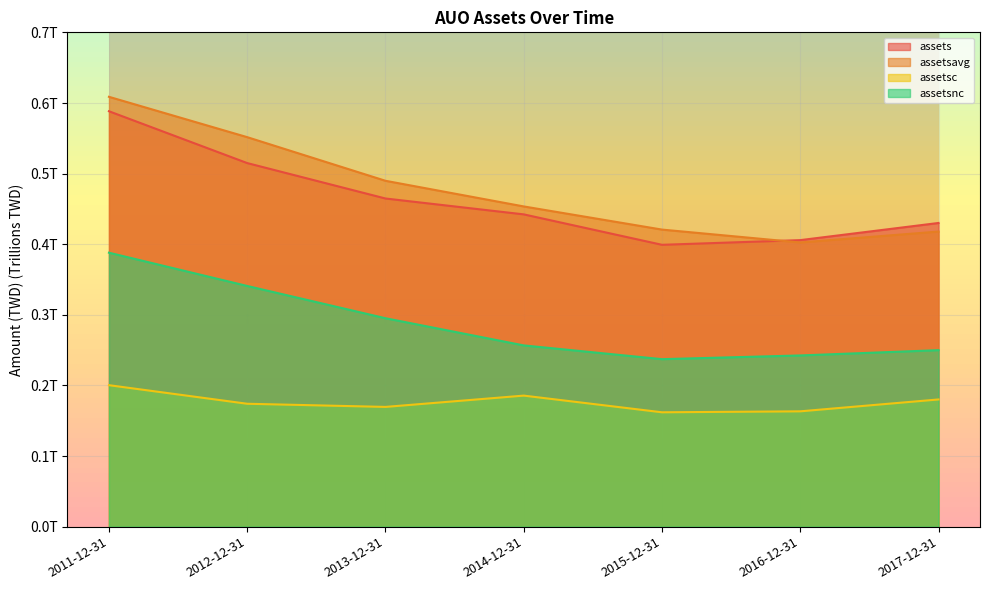

True or false: assetsc and assetsnc cross at least once.

False